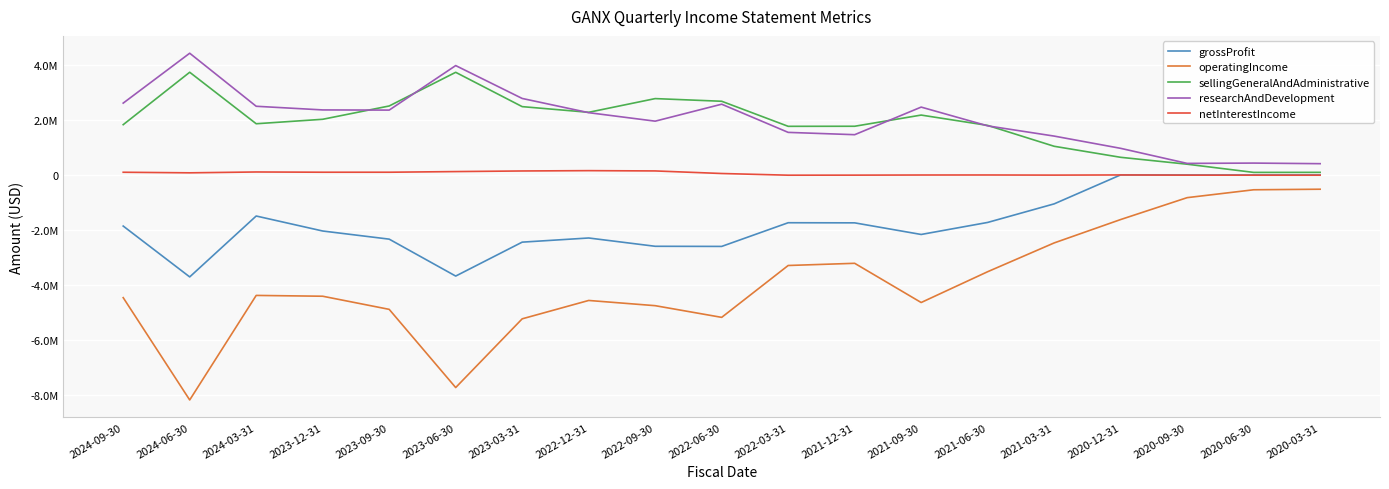

List the series in order of their peak value, lowest first.

operatingIncome, grossProfit, netInterestIncome, sellingGeneralAndAdministrative, researchAndDevelopment